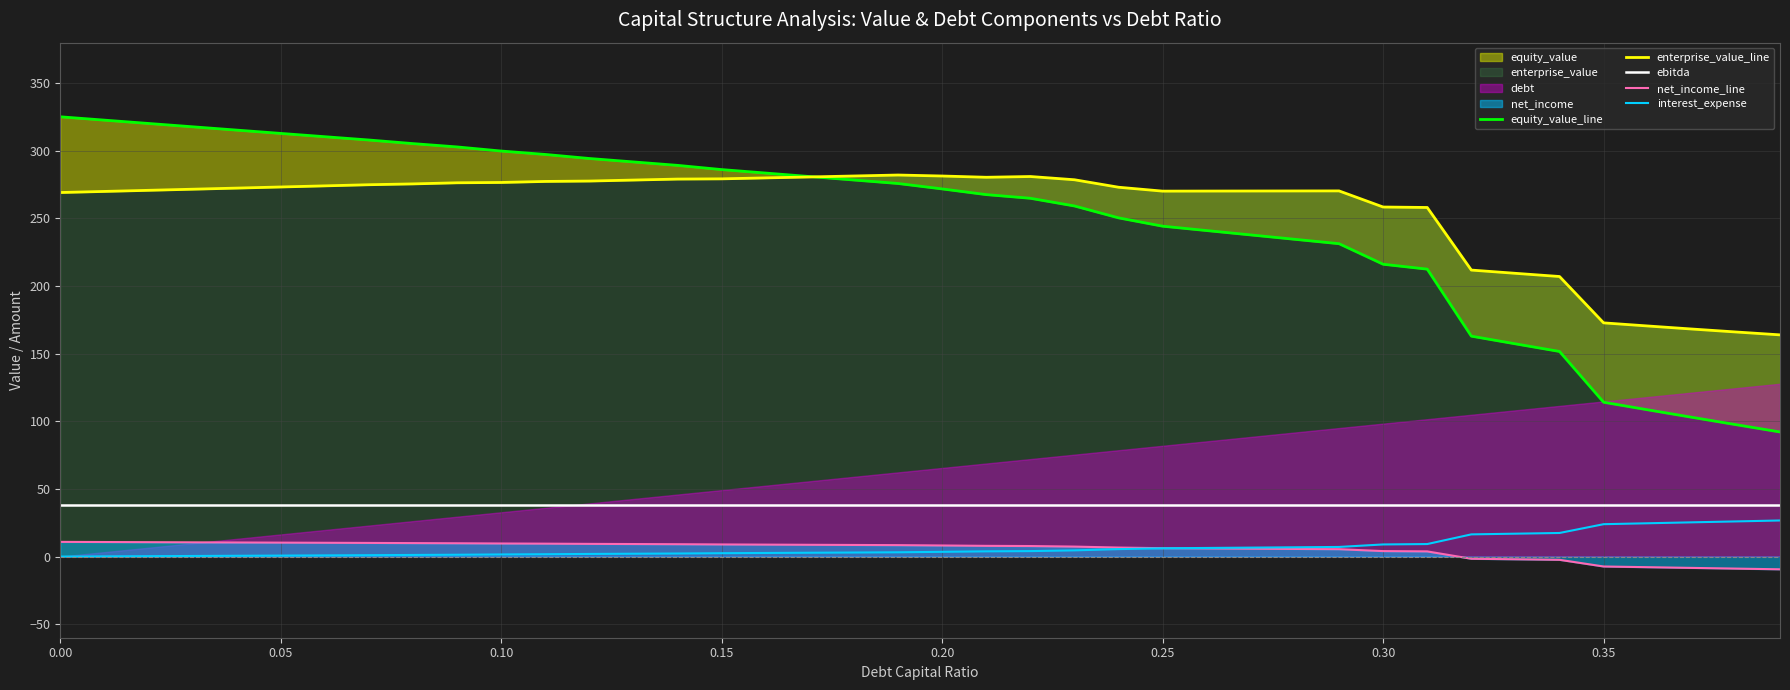

True or false: interest_expense and ebitda cross at least once.

False